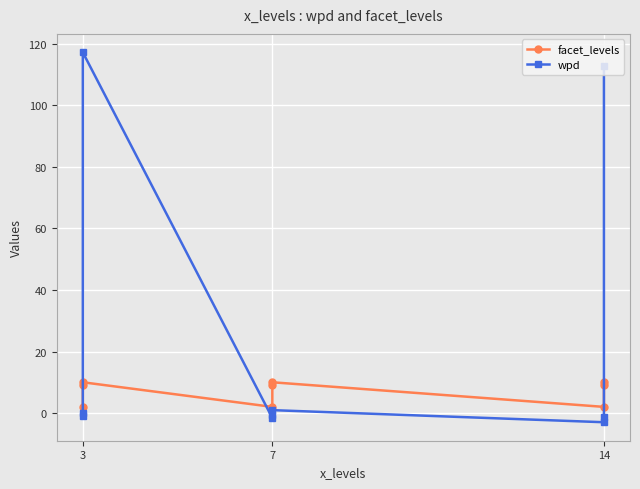

What are all the series names shown in the legend?

facet_levels, wpd